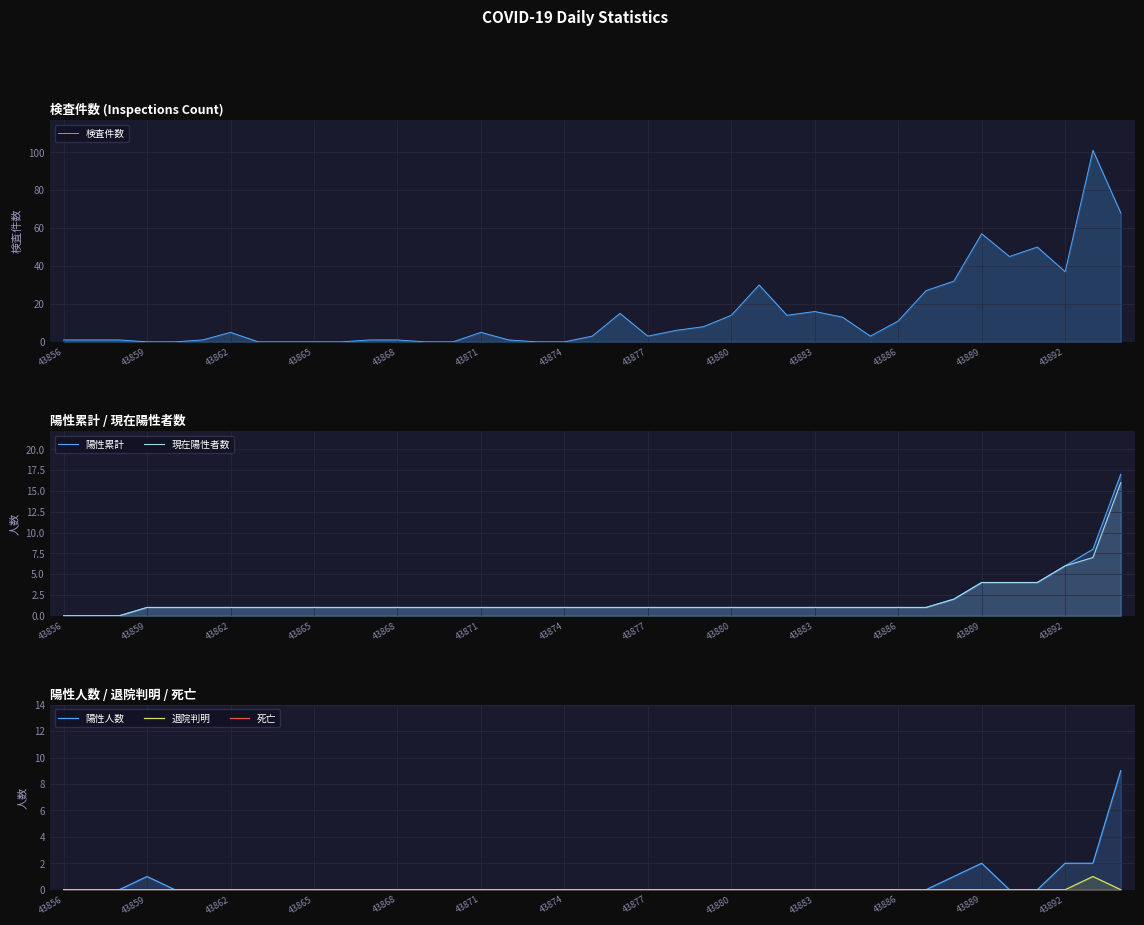

What is the sum of the 検査件数 values at 17 and 33?

57